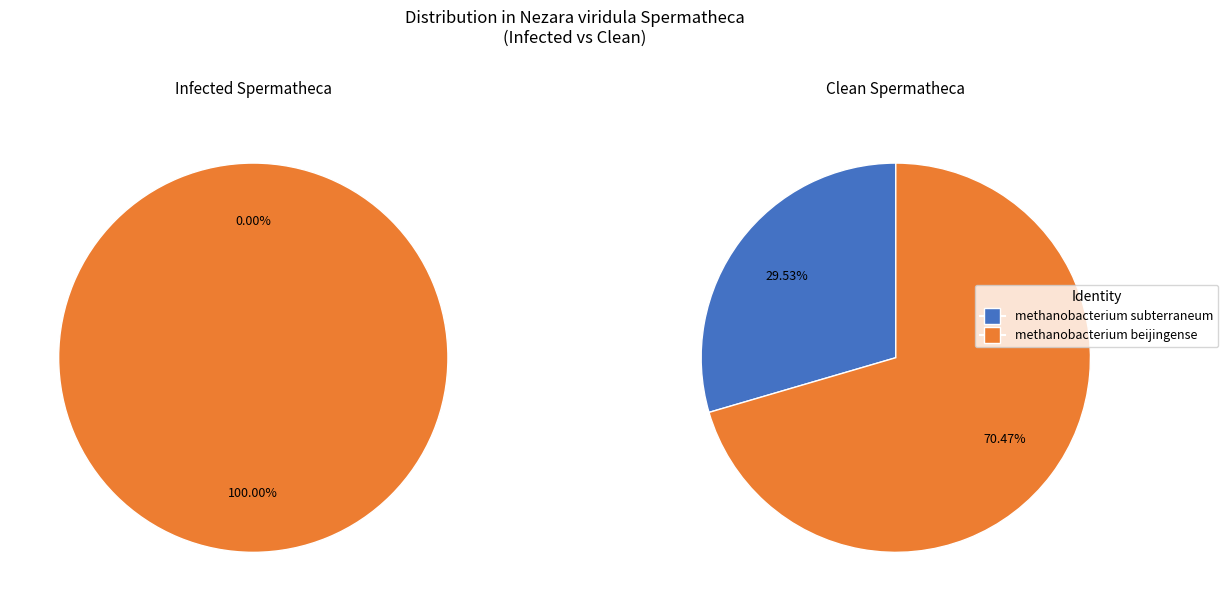

How many segments does this pie chart have?

2